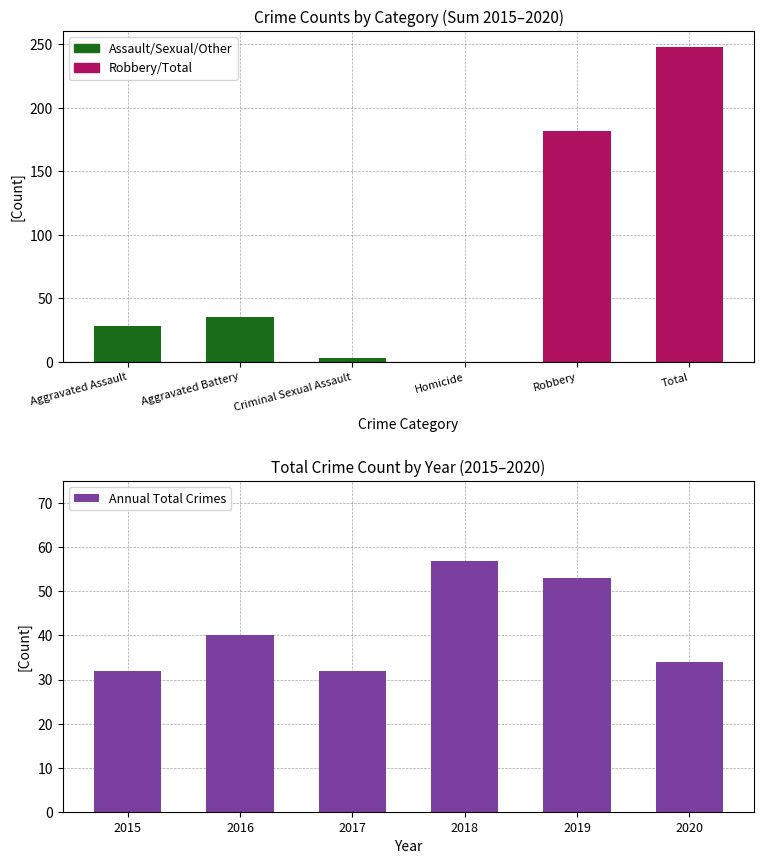

What position from the right is Total?

1